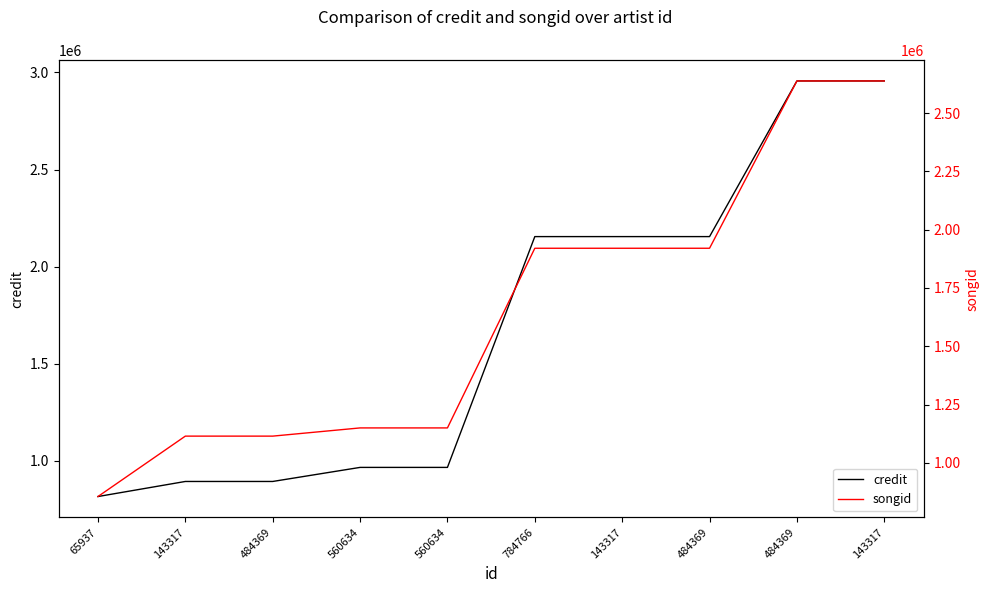

What is the difference between the second highest and minimum values in the songid series?

1781406